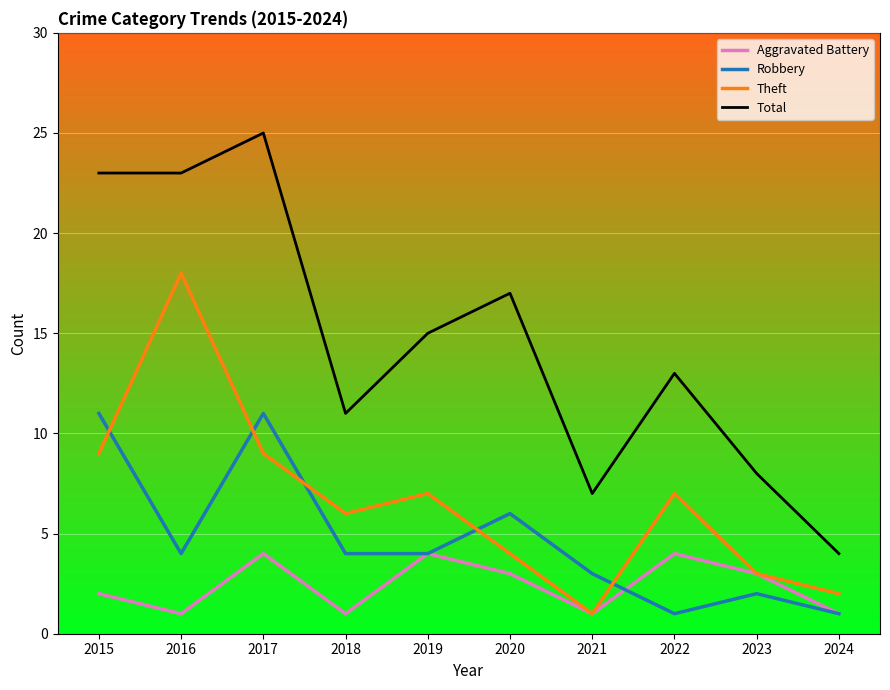

Rank the series by their average value, from lowest to highest.

Aggravated Battery, Robbery, Theft, Total